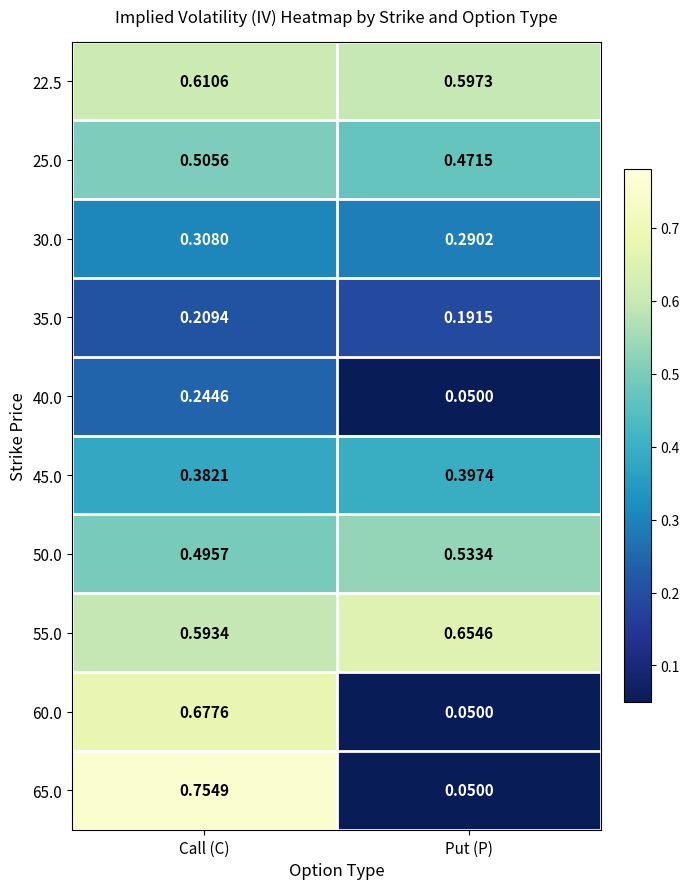

At which category does the chart reach its minimum across all series?

Put (P)